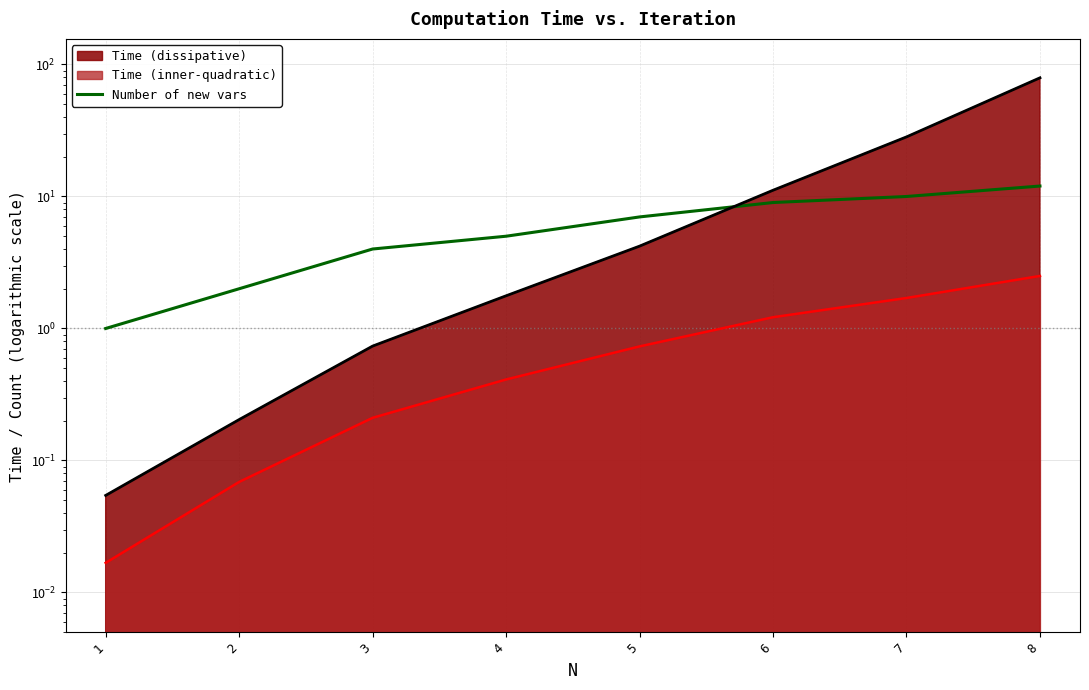

Is it true that the value at 2 is 3?

False